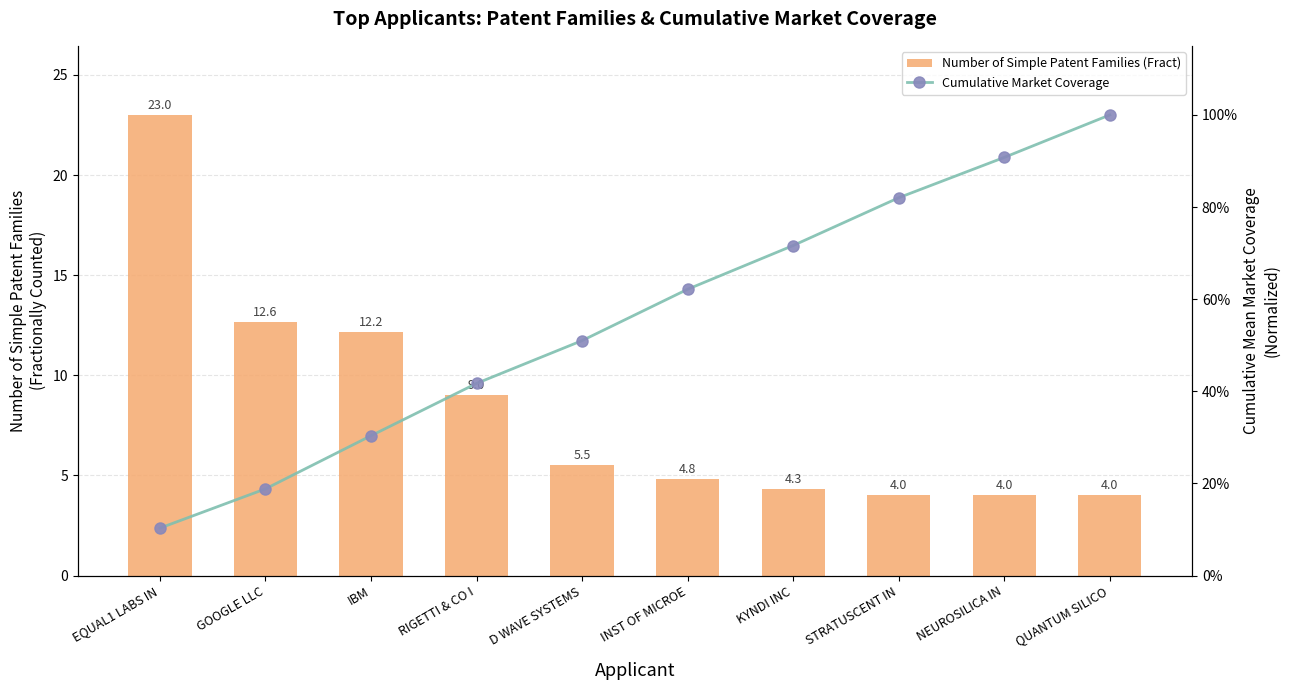

Is the value of Cumulative Market Coverage at GOOGLE LLC greater than the value of Number of Simple Patent Families (Fract) at GOOGLE LLC?

No